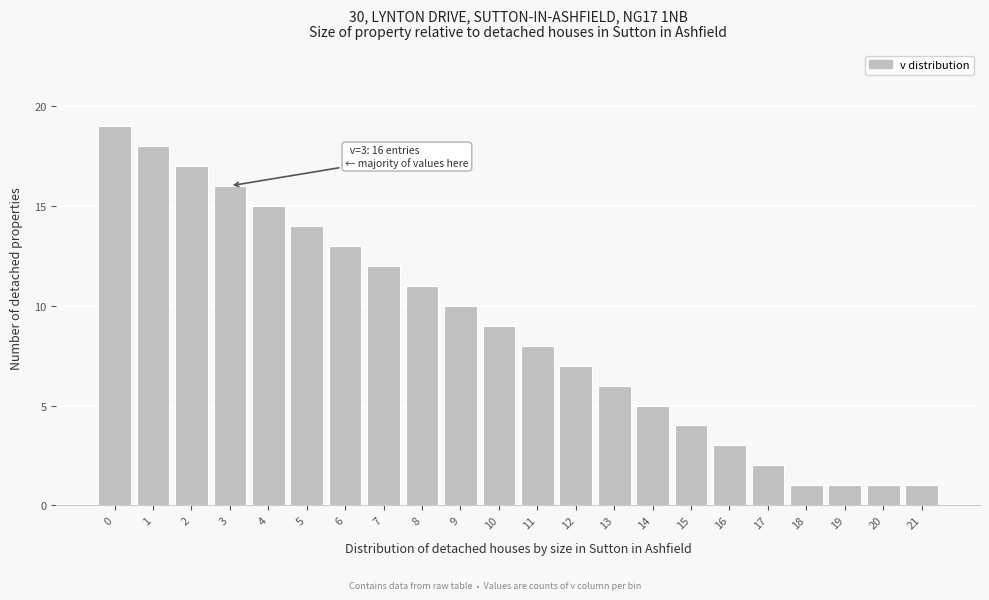

Reading right to left, extract all data points from this chart.

1	1	1	1	2	3	4	5	6	7	8	9	10	11	12	13	14	15	16	17	18	19